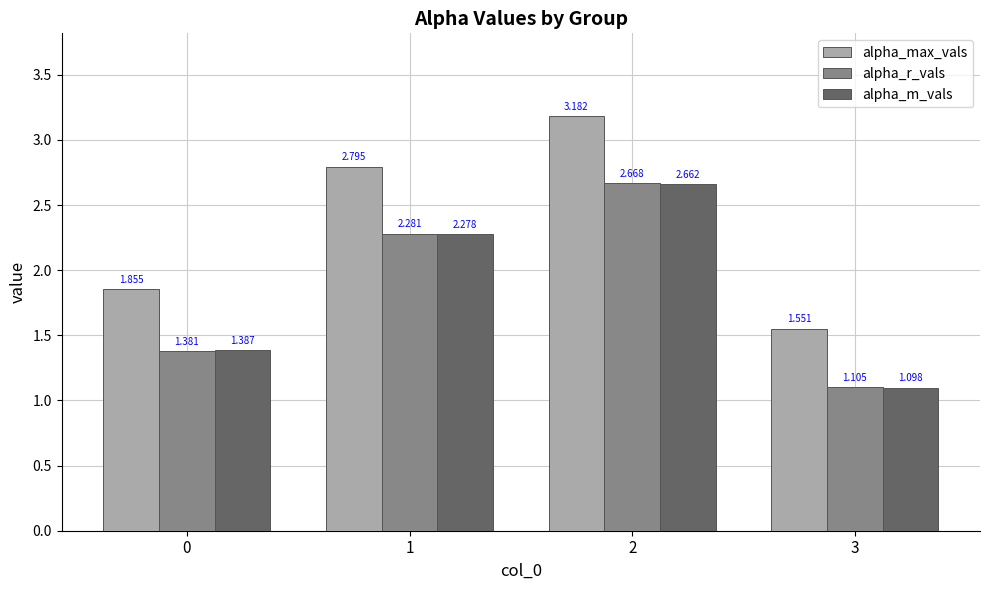

Rank the series by their maximum value, from lowest to highest.

alpha_m_vals, alpha_r_vals, alpha_max_vals